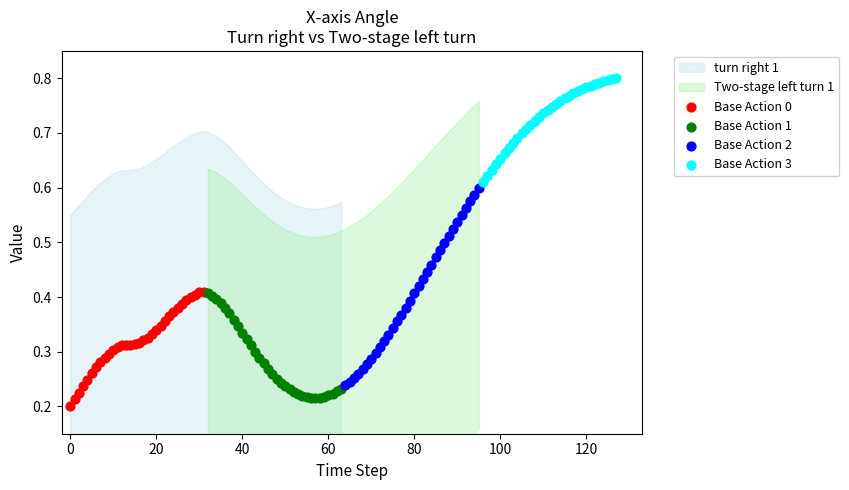

Which series reaches the maximum Y coordinate?

Base Action 3